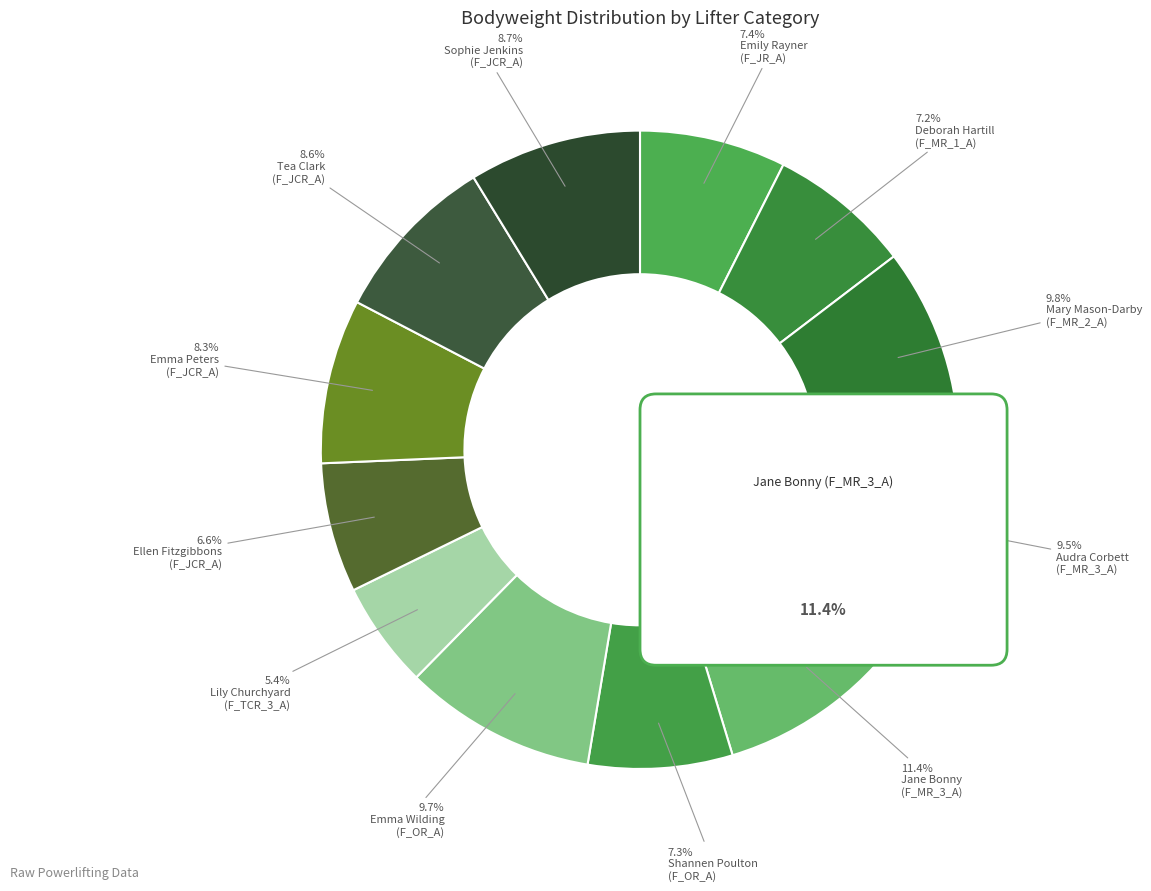

Which slice is the smallest?

Lily Churchyard
(F_TCR_3_A)